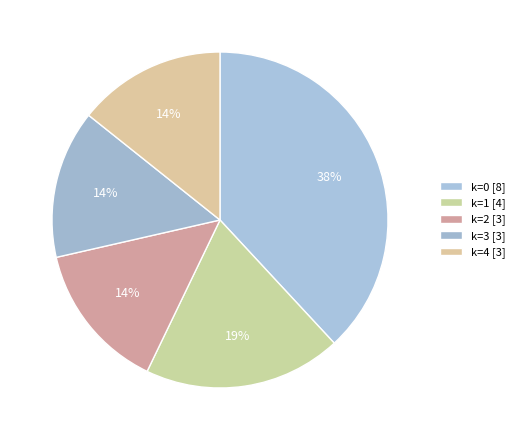

Rank the categories by value from highest to lowest.

k=0, k=1, k=2, k=3, k=4